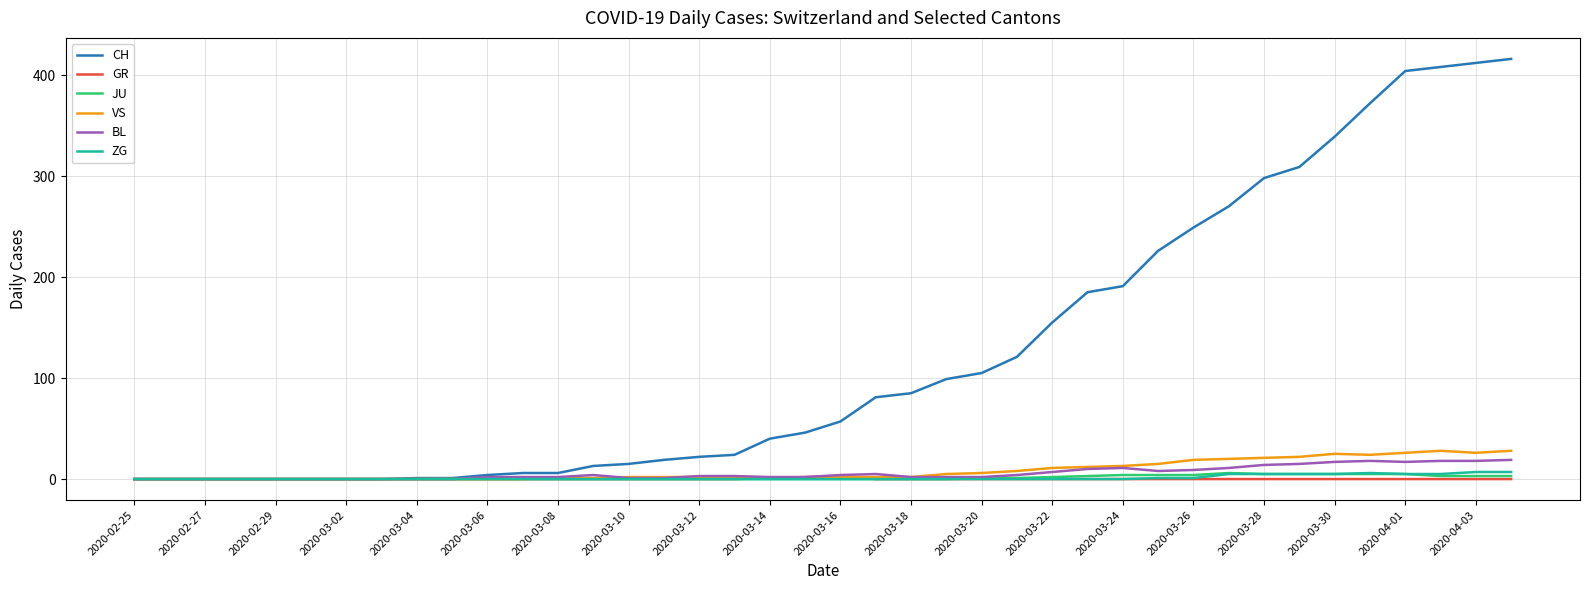

Which series has the largest range (max minus min)?

CH